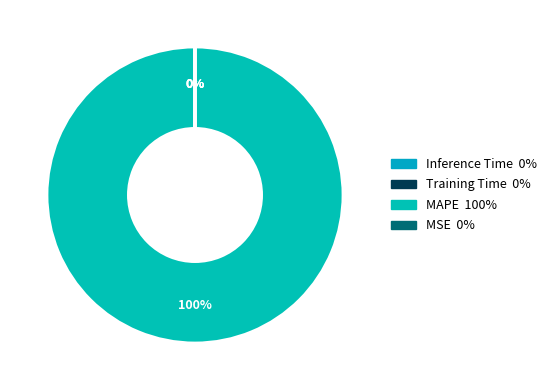

The MAPE slice represents 99% of the pie. True or false?

False